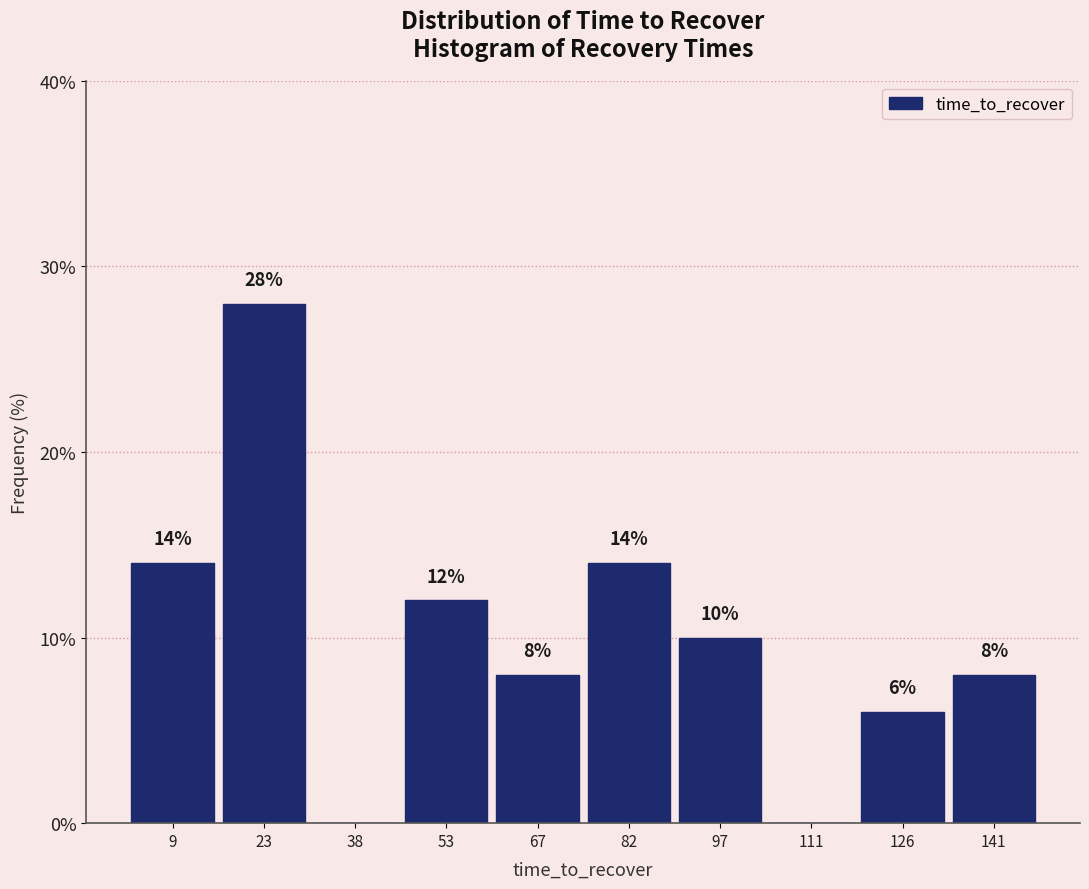

Which range on the x-axis has the tallest bar?

16 to 30